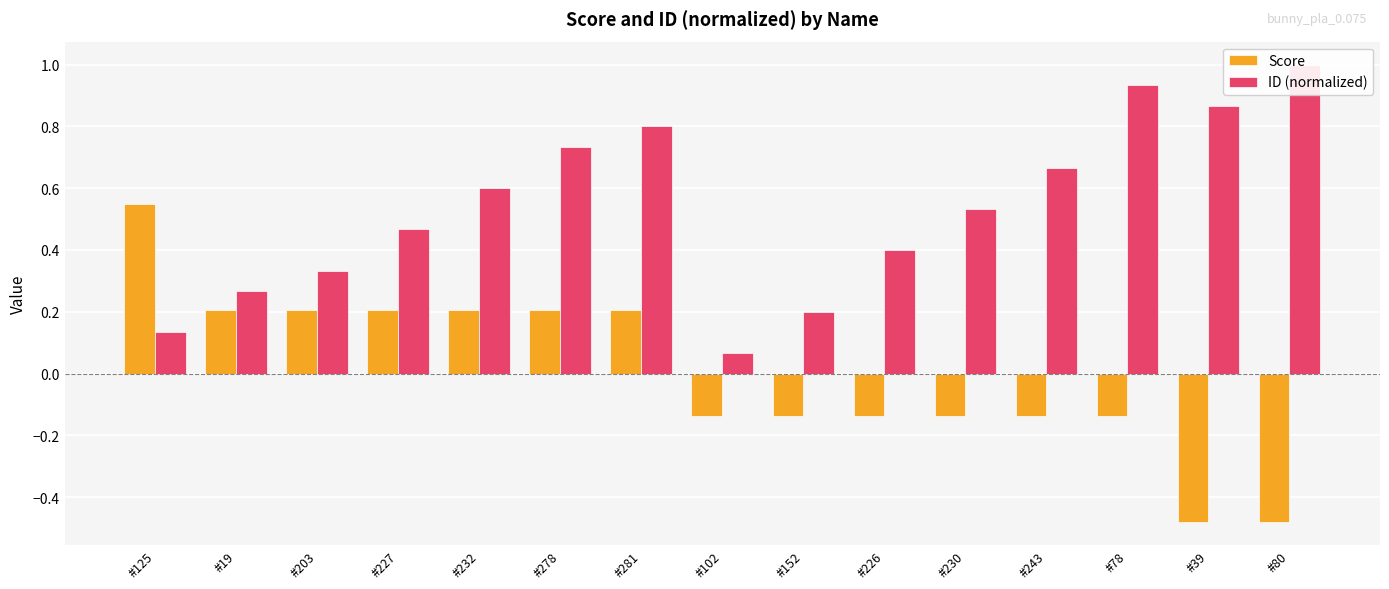

Reading left to right, what are all the values shown in this chart?

Score: #125=0.5	#19=0.2	#203=0.2	#227=0.2	#232=0.2	#278=0.2	#281=0.2	#102=-0.1	#152=-0.1	#226=-0.1	#230=-0.1	#243=-0.1	#78=-0.1	#39=-0.5	#80=-0.5
ID (normalized): #125=0.1	#19=0.3	#203=0.3	#227=0.5	#232=0.6	#278=0.7	#281=0.8	#102=0.1	#152=0.2	#226=0.4	#230=0.5	#243=0.7	#78=0.9	#39=0.9	#80=1.0